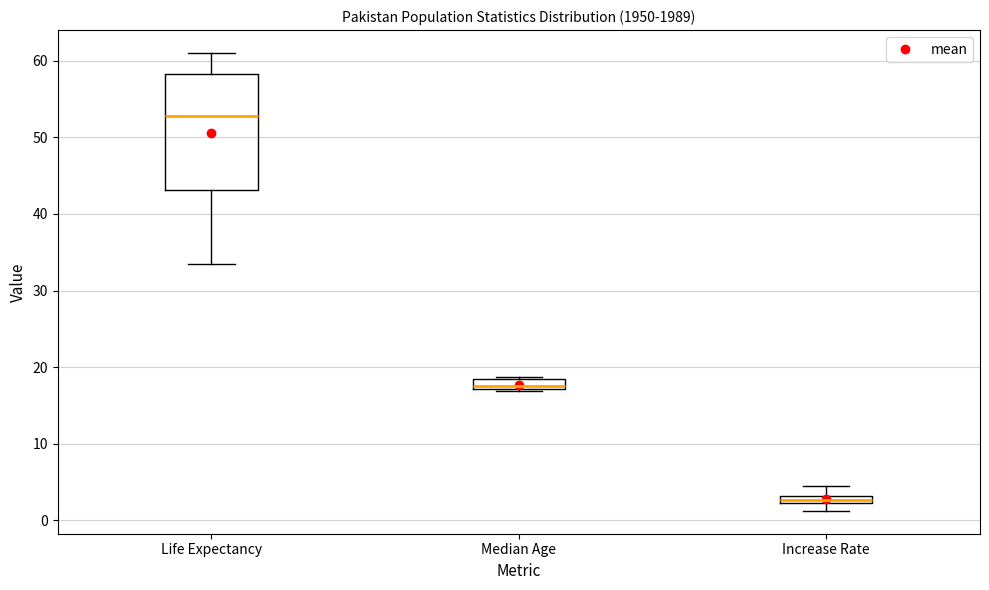

Where is the lower edge of the box for Median Age on the y-axis? The values are not printed on the chart, so give them approximately, as read against the axis.

17